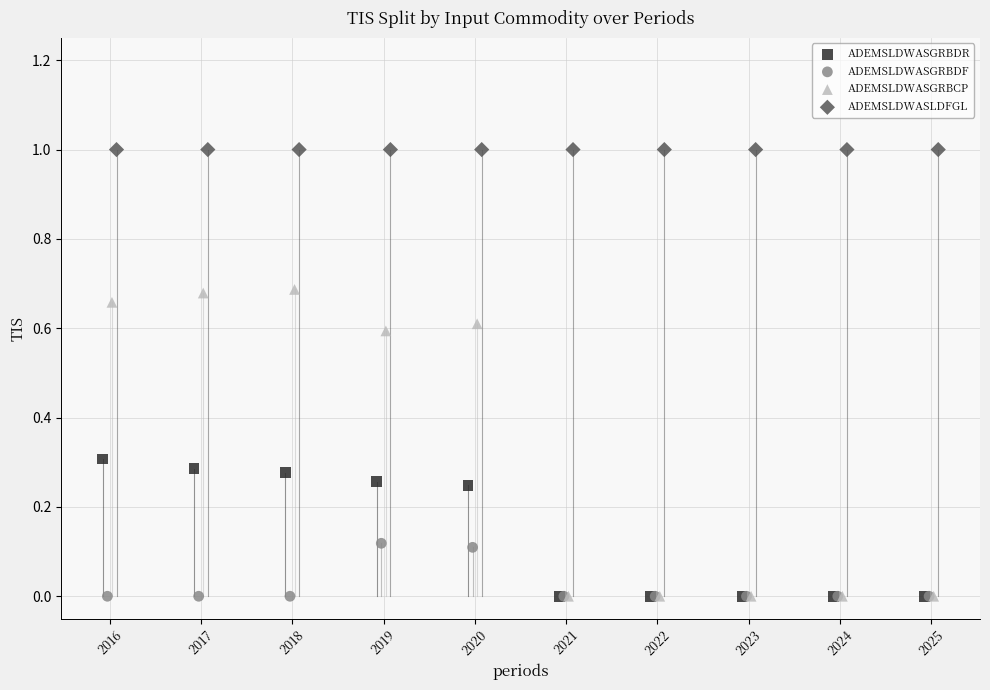

What are all the series names shown in the legend?

ADEMSLDWASGRBDR, ADEMSLDWASGRBDF, ADEMSLDWASGRBCP, ADEMSLDWASLDFGL